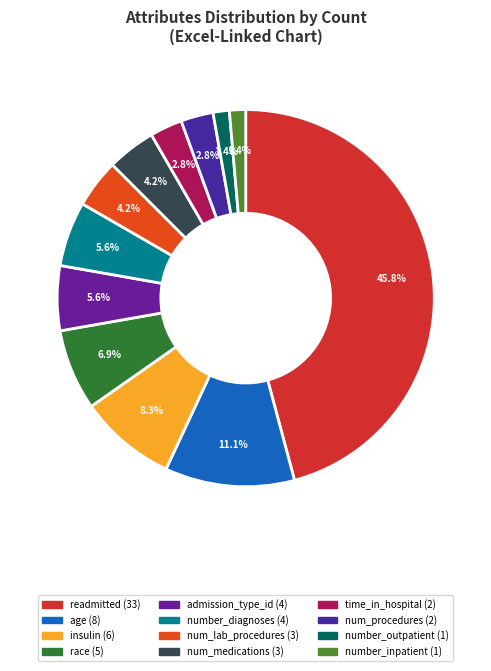

How much of the chart is everything except time_in_hospital?

97.2%